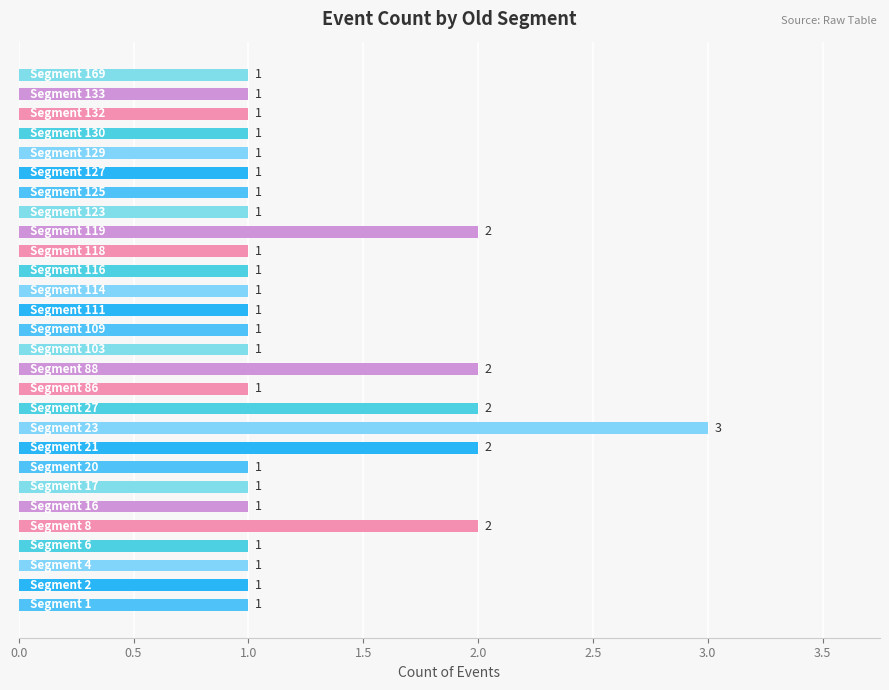

What is the maximum value shown in the chart?

3